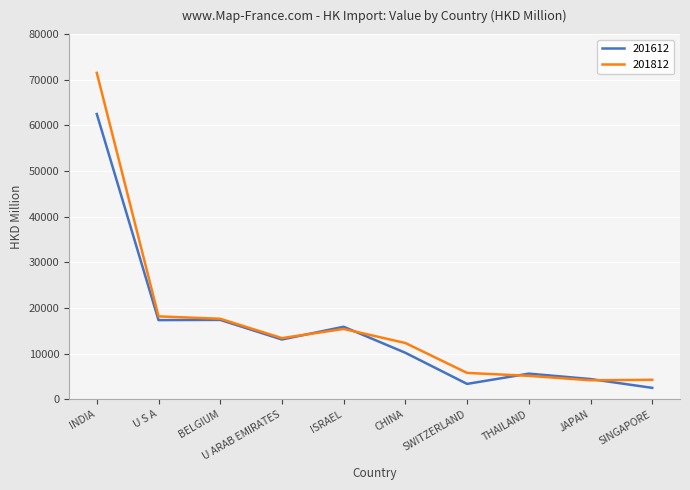

List the series in order of their peak value, lowest first.

201612, 201812